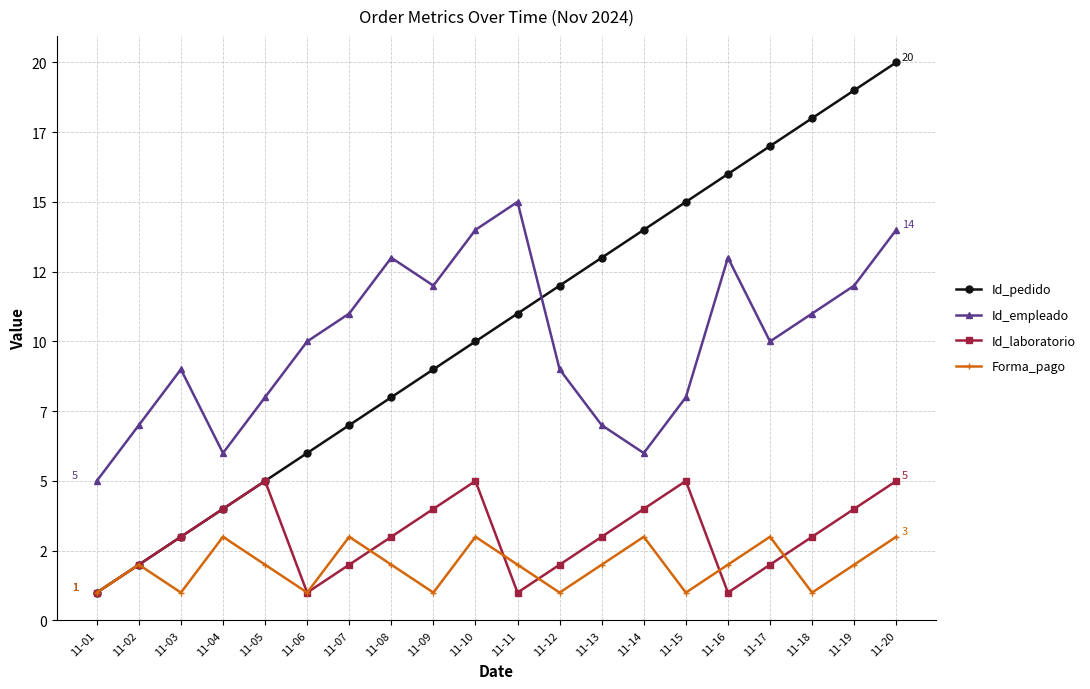

True or false: Id_laboratorio has a value of 8 at 11-20.

False